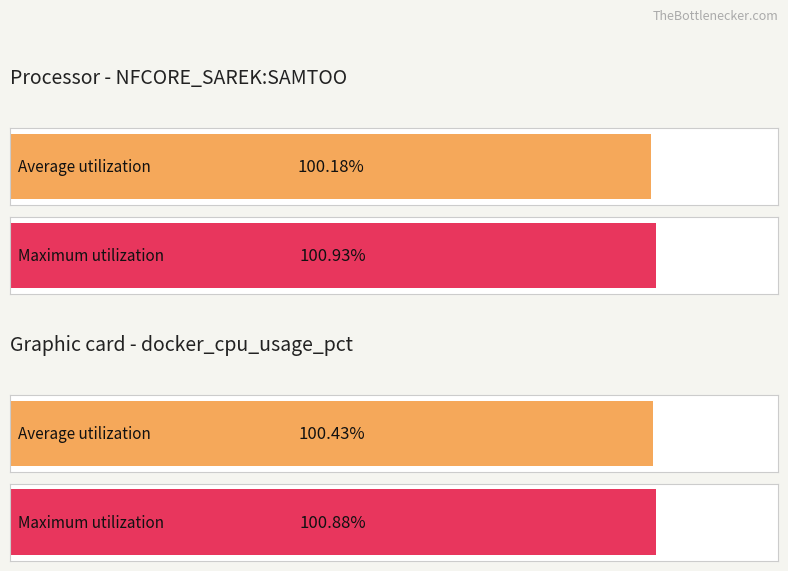

What are all the series names shown in the legend?

Average utilization, Maximum utilization